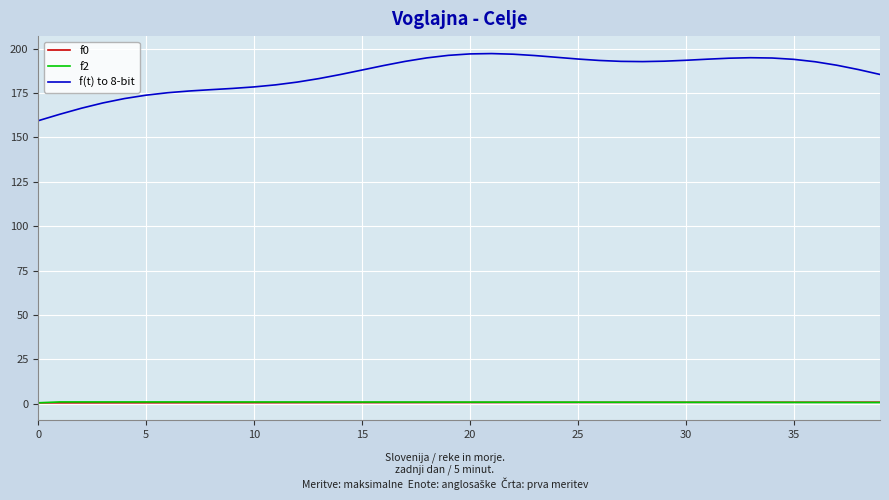

Count the number of categories in the chart.

40